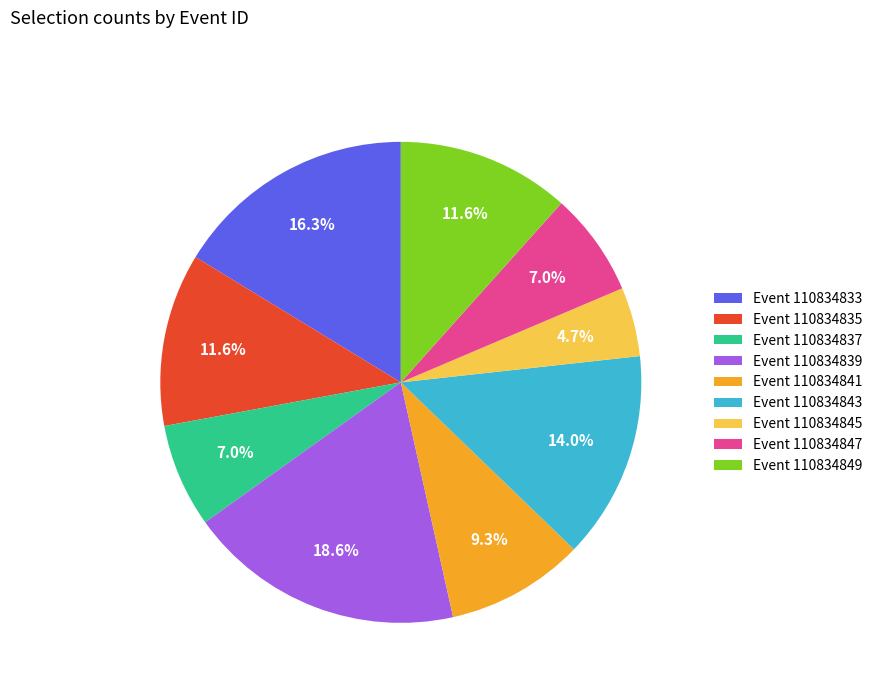

Count the number of slices in the pie.

9